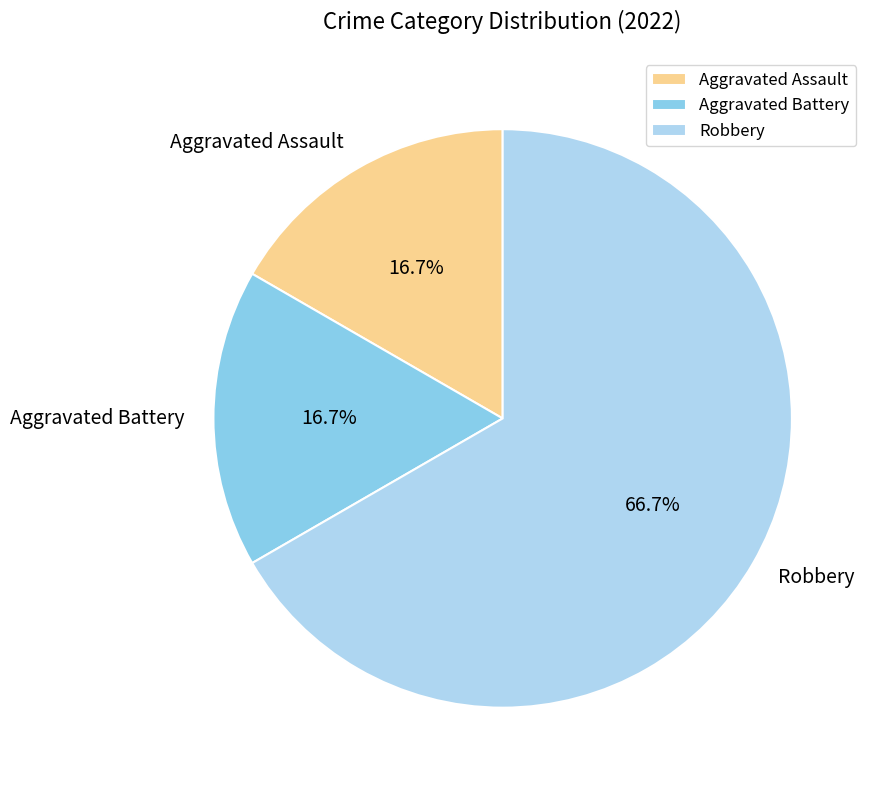

To the nearest percent, what is the average slice percentage?

33%